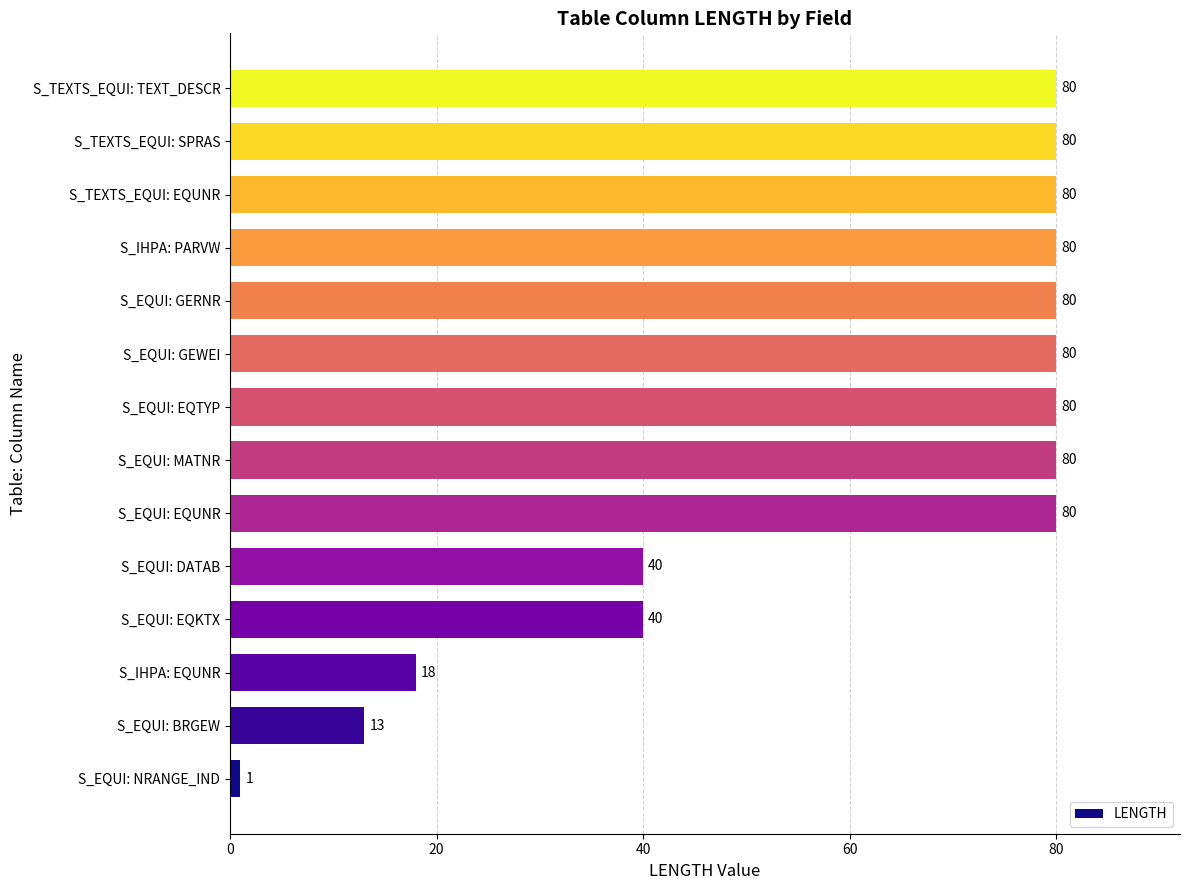

What is the approximate value at S_TEXTS_EQUI: SPRAS?

80